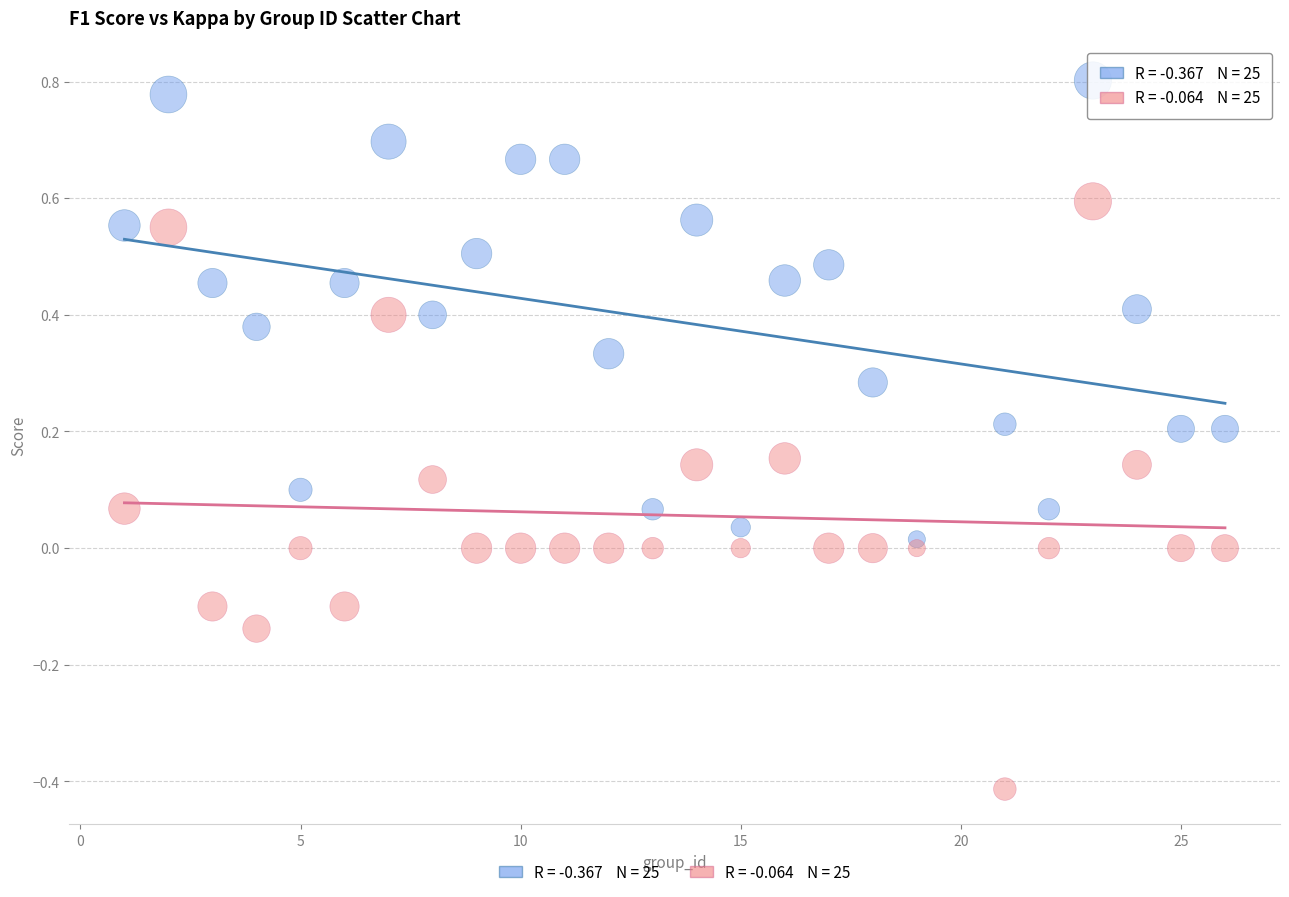

Across all data points, what is the range of Y values (max minus min)?

1.2